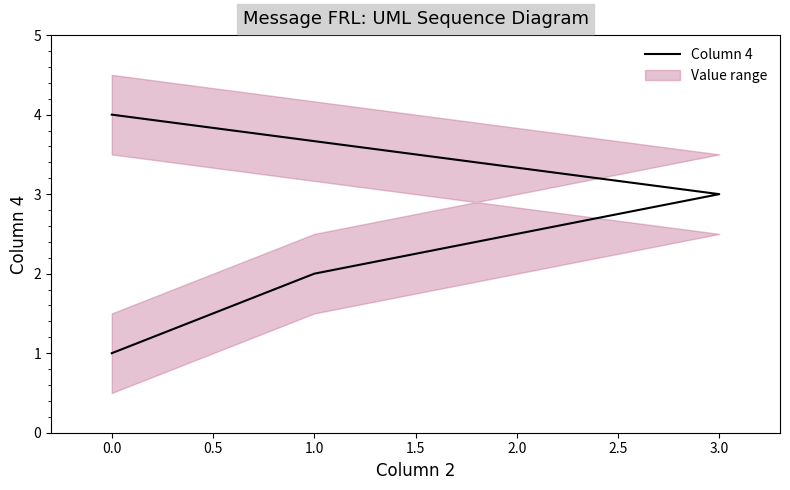

What is the change in value from 1.0 to 3.0?

+1